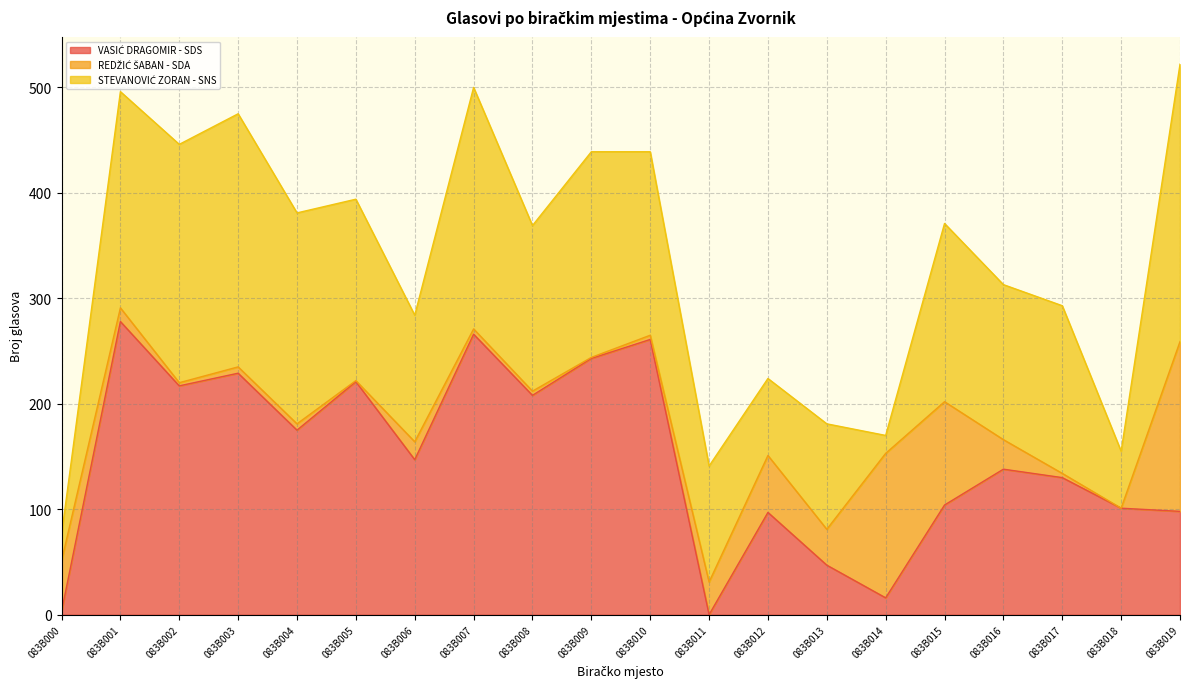

How many positive values does the VASIĆ DRAGOMIR - SDS series have?

19